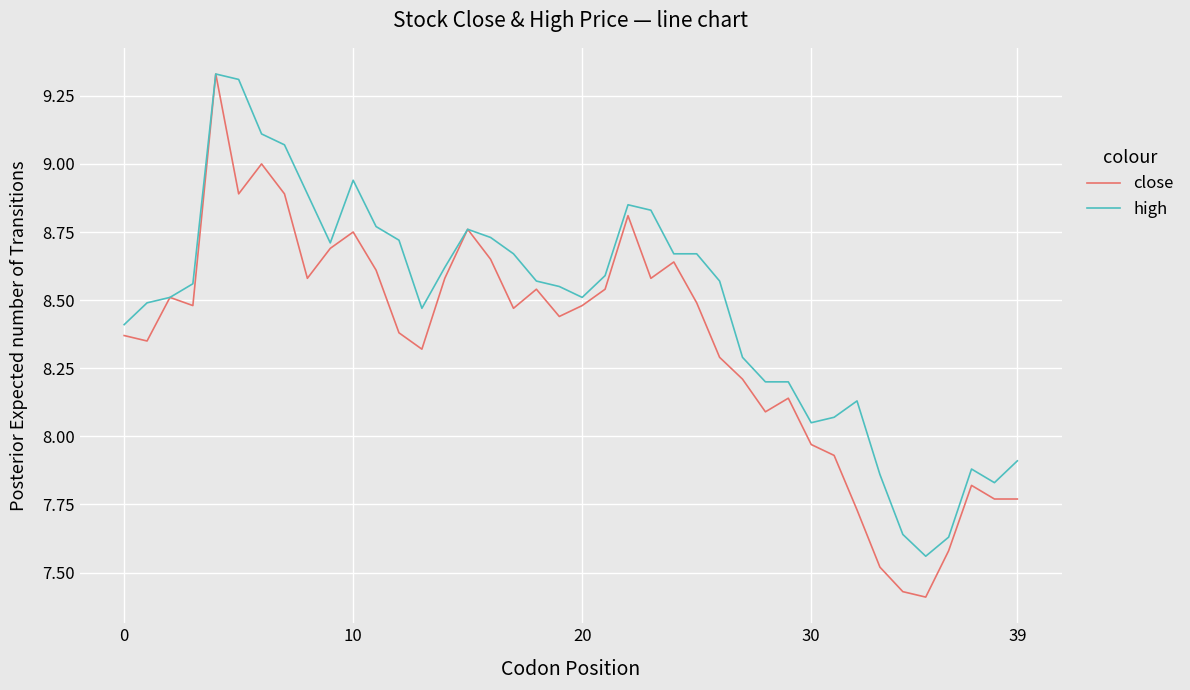

What is the difference between the maximum and minimum values in the high series?

1.8